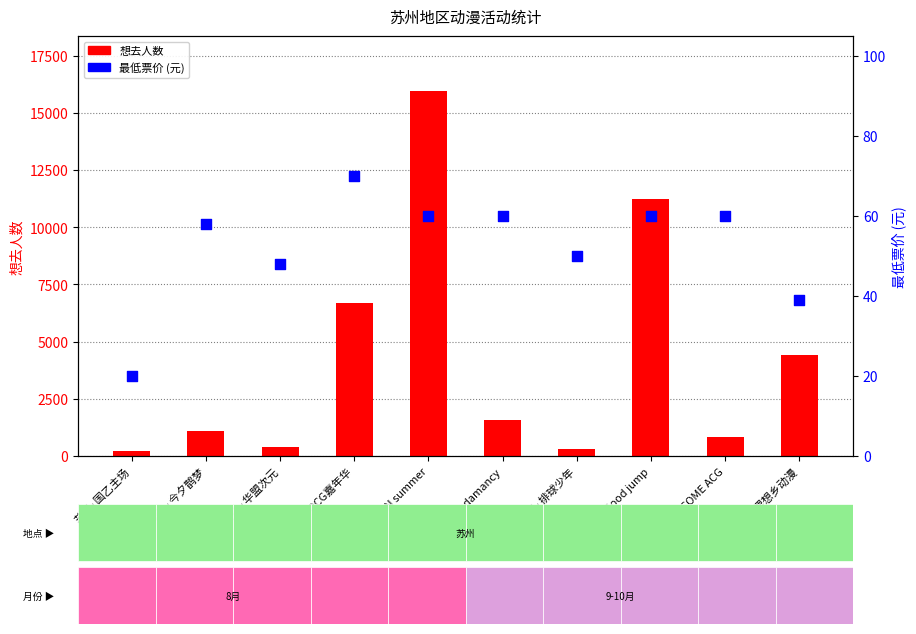

Which series reaches the maximum Y coordinate?

想去人数